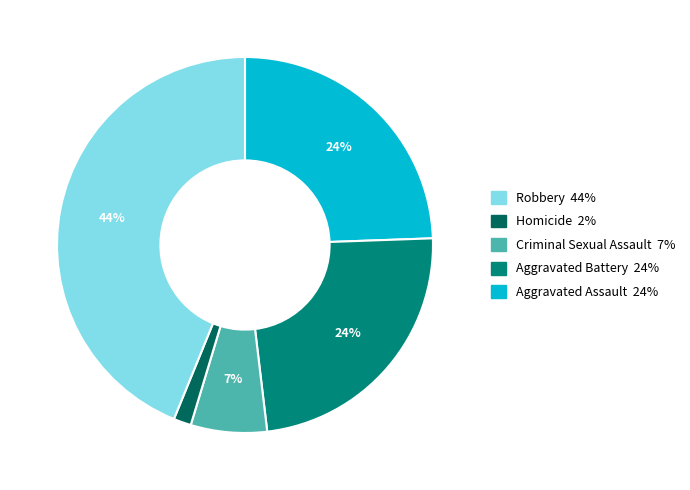

Is there any slice that represents more than half of the pie?

No